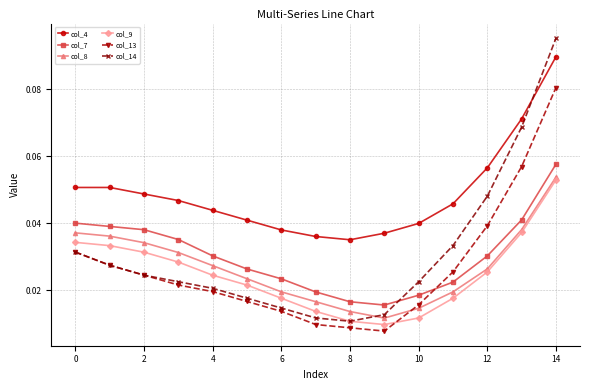

Which series has the largest total across all categories?

col_4